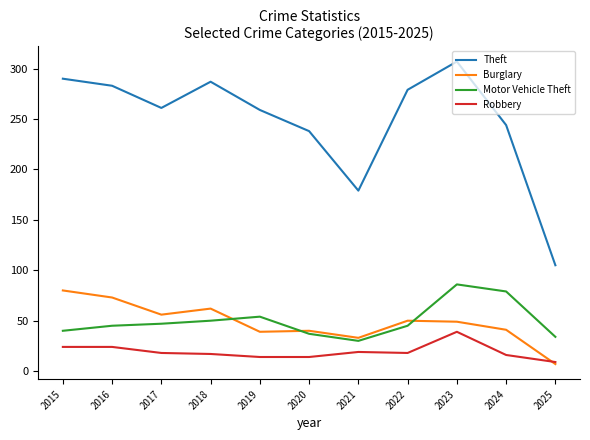

The Theft series shows 290 at 2015. True or false?

True